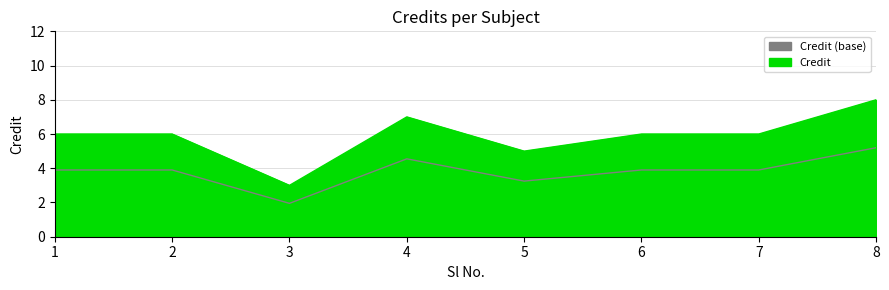

The value at 6 is 6.7. True or false?

False